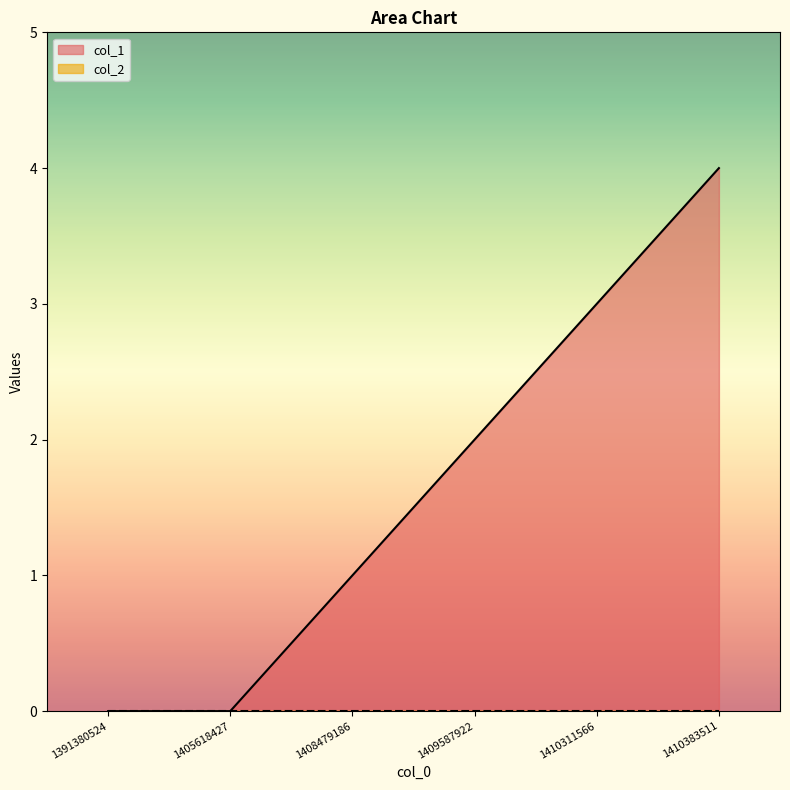

Approximately how many times larger is the value at 1409587922 compared to 1408479186?

2.0